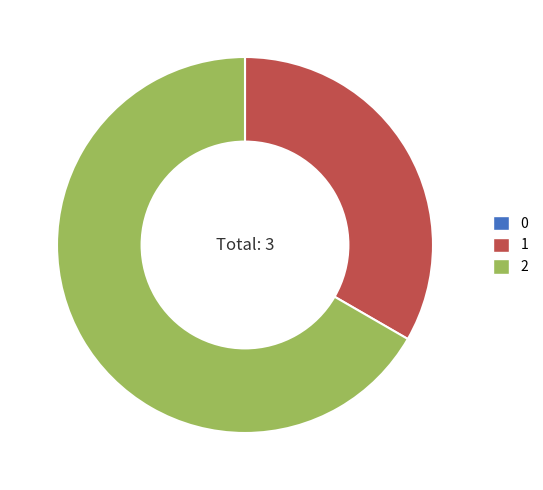

Do 2 and 1 together represent more than half of the pie?

Yes